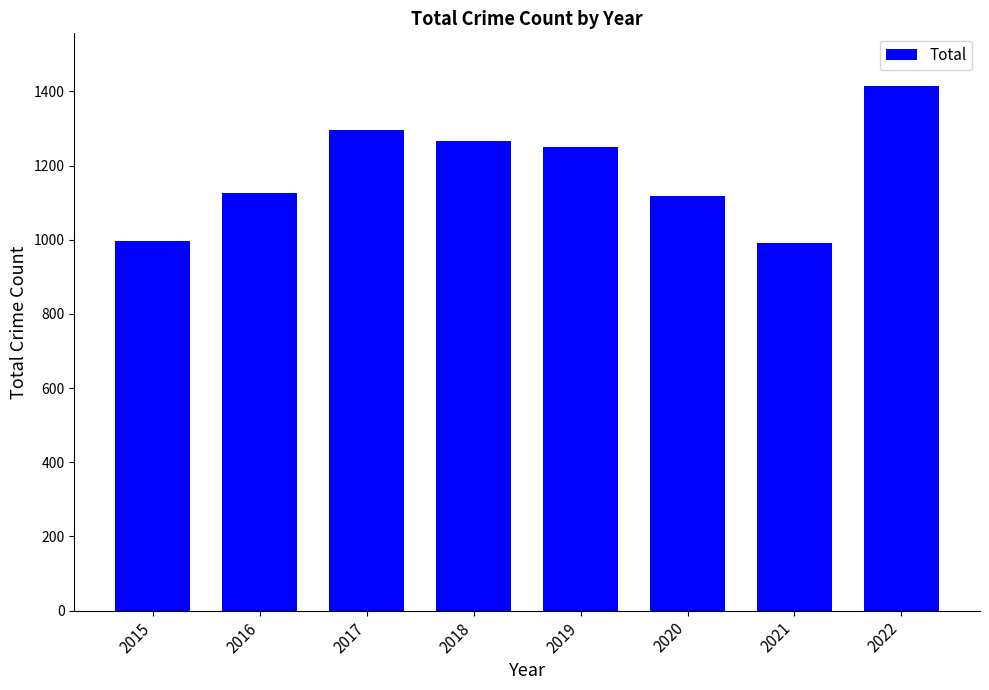

Is it true that the value at 2020 is 1119?

True